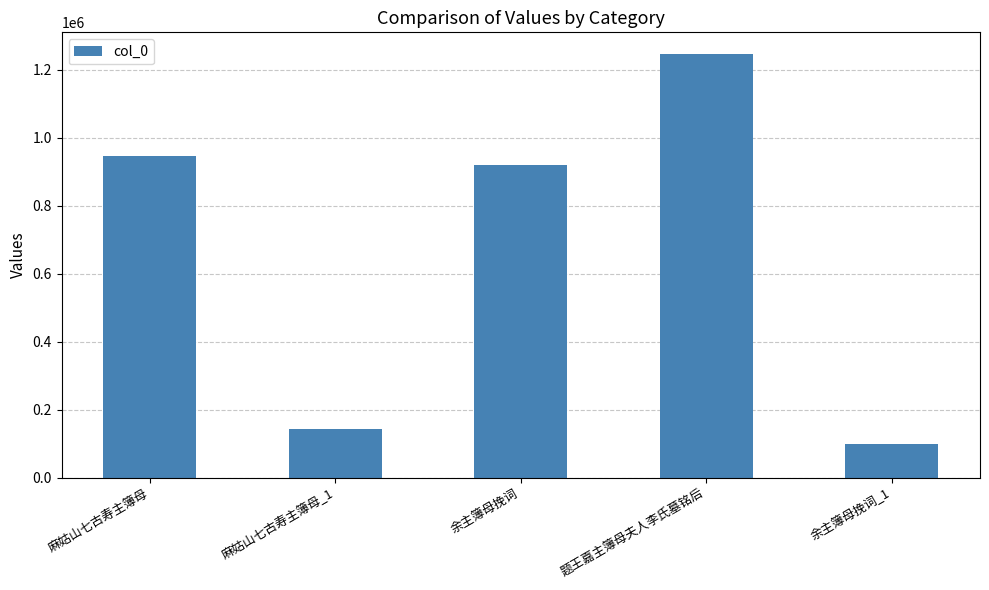

What is the label of the 1st bar from the left?

麻姑山七古寿主簿母